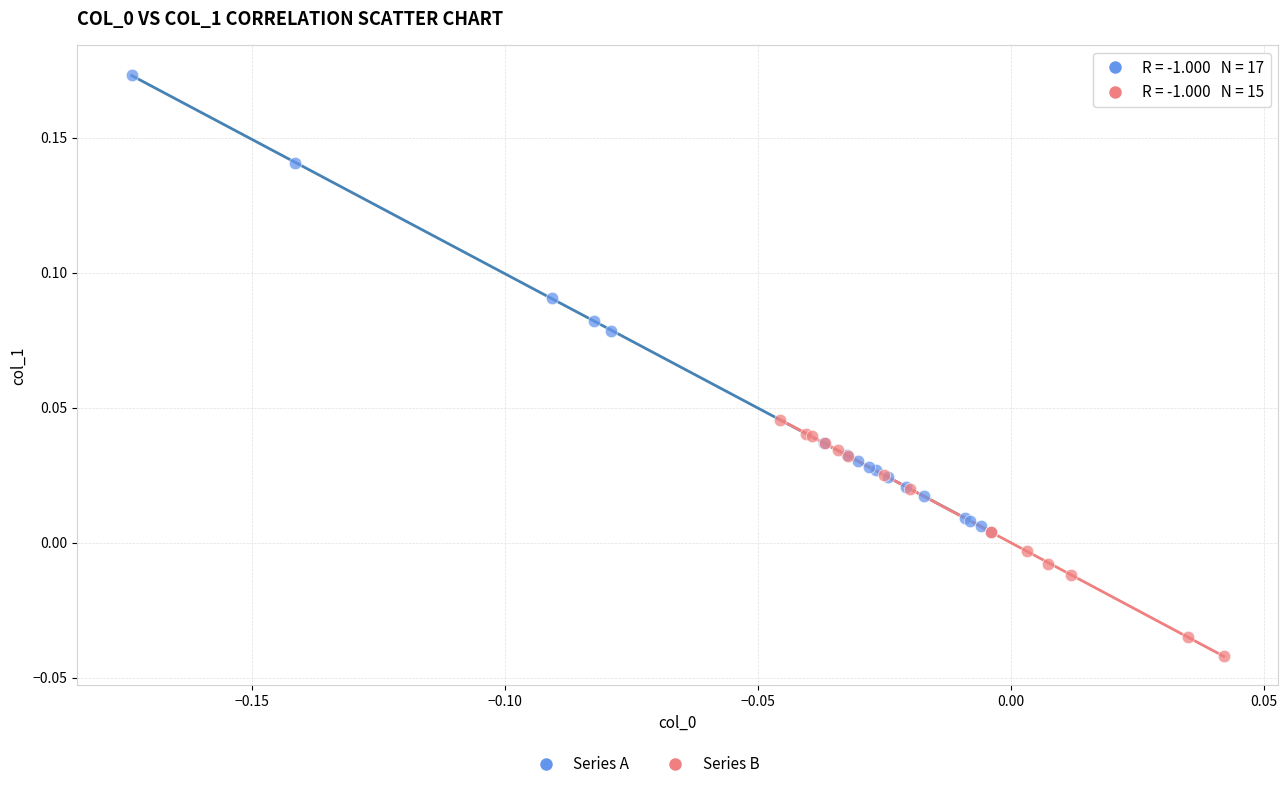

Which series has the widest spread of Y values?

Series A